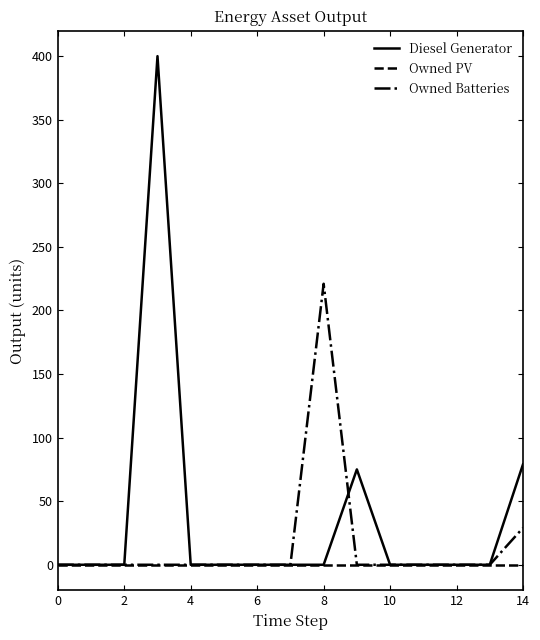

Which series has the largest total across all categories?

Diesel Generator